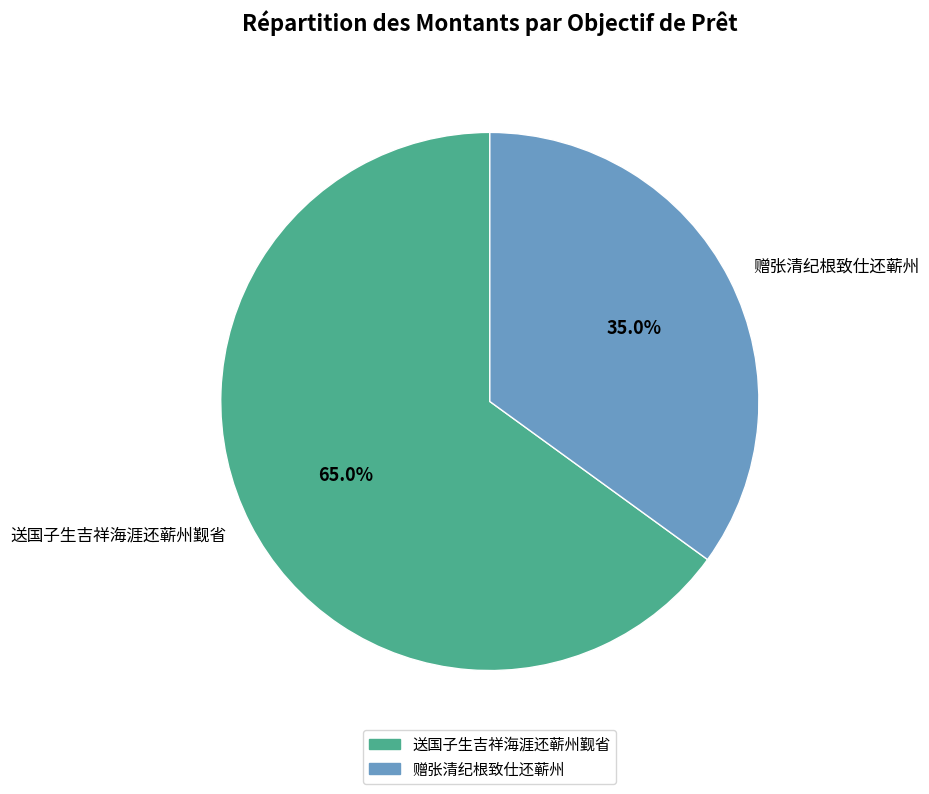

Combined, what portion of the pie is 赠张清纪根致仕还蕲州 and 送国子生吉祥海涯还蕲州觐省?

100.0%